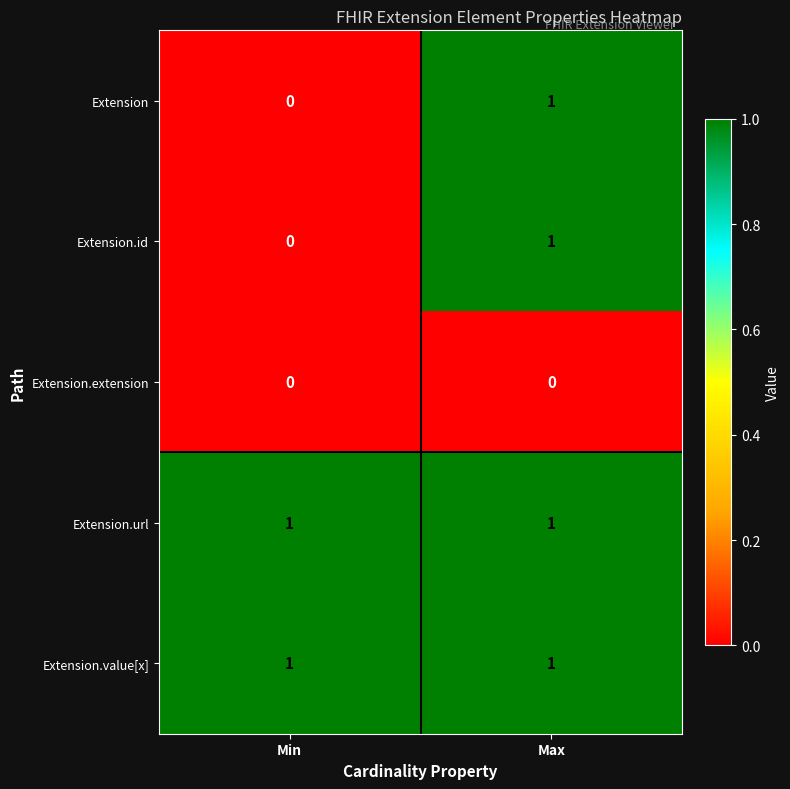

List the labels in order of Extension.id value, smallest first.

Min, Max